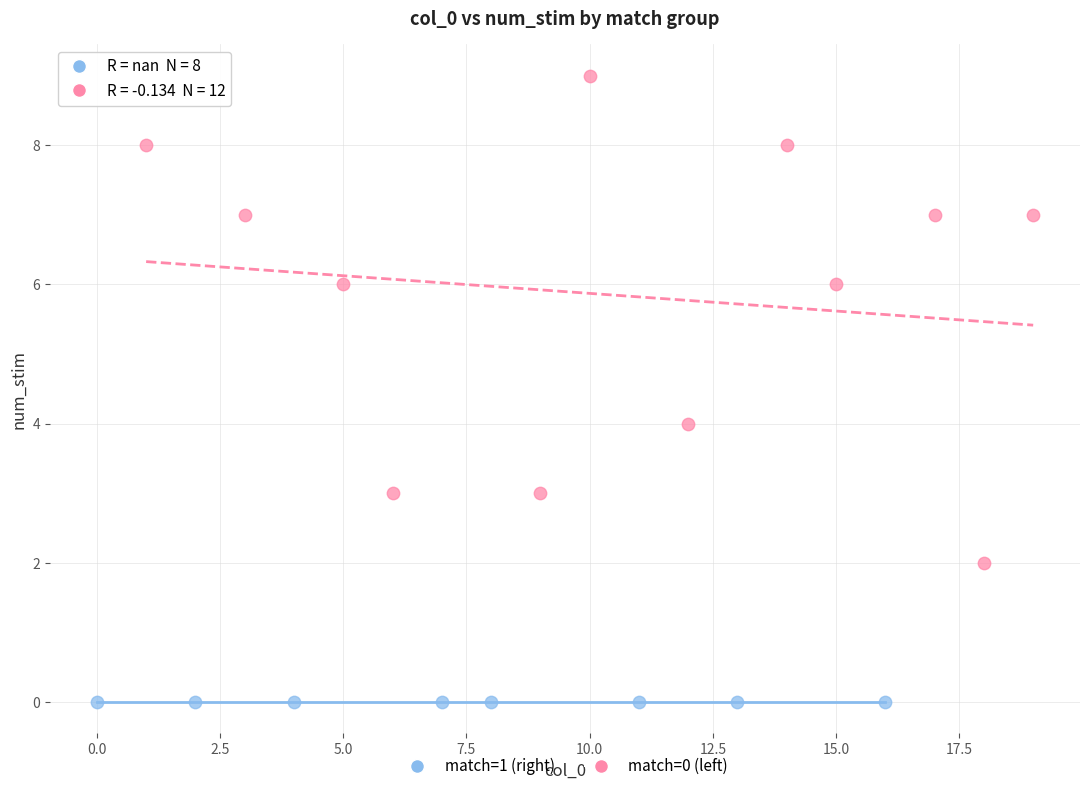

Which series contains the lowest Y value?

match=1 (right)